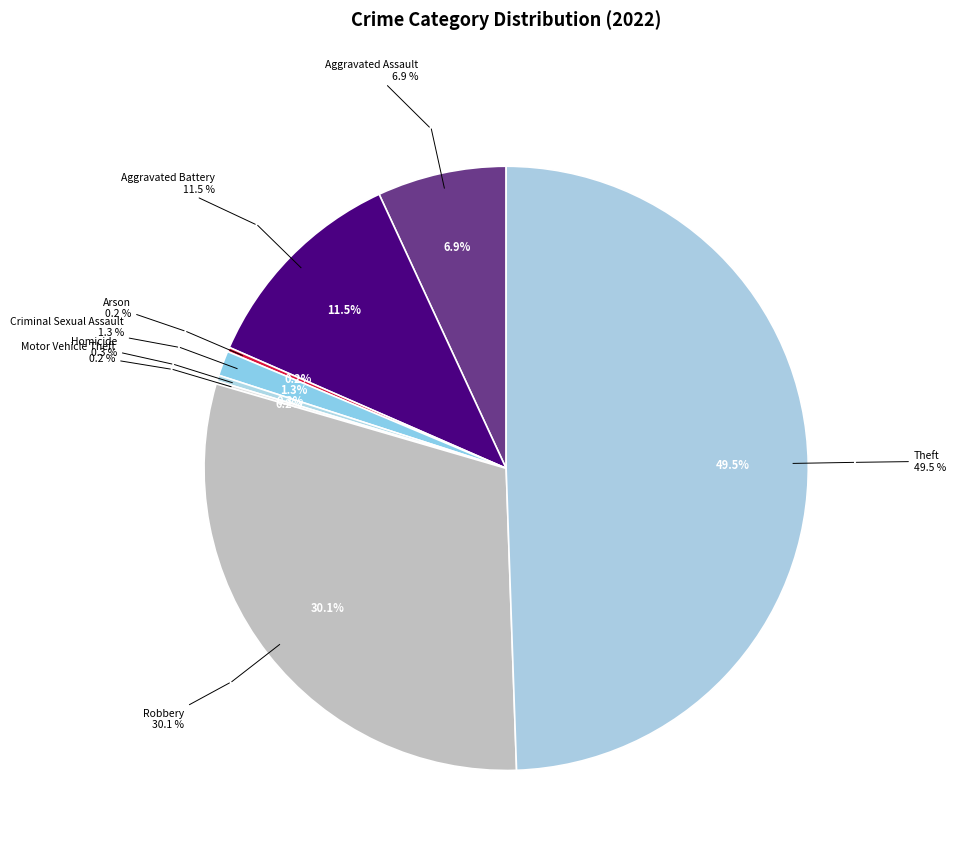

To the nearest percent, what portion does Robbery represent?

30%